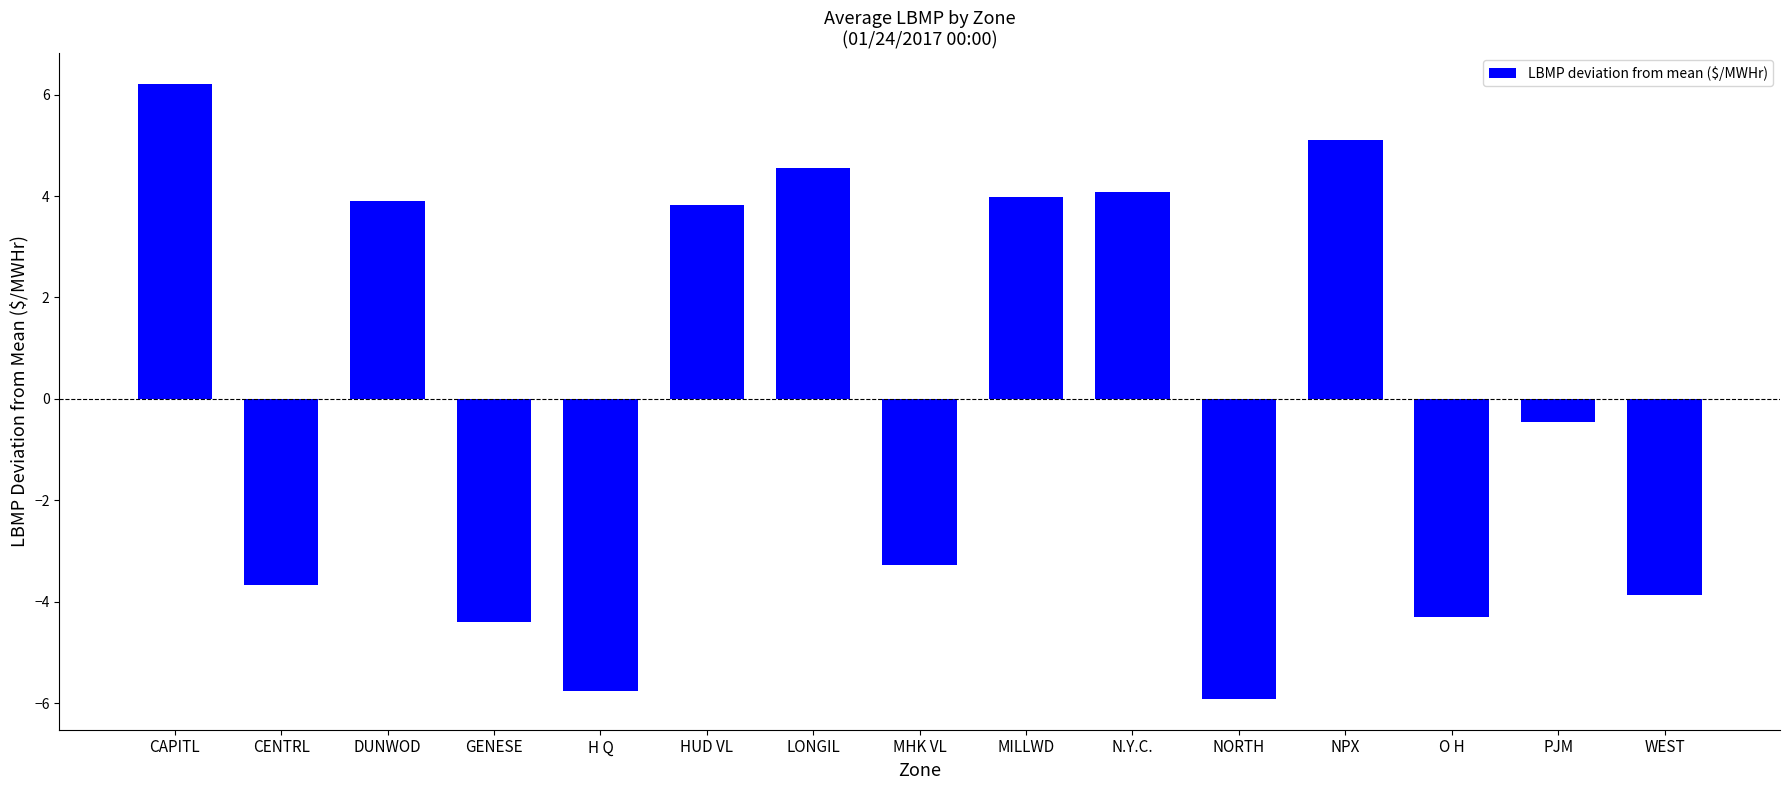

What is the difference between the maximum and minimum values?

12.1